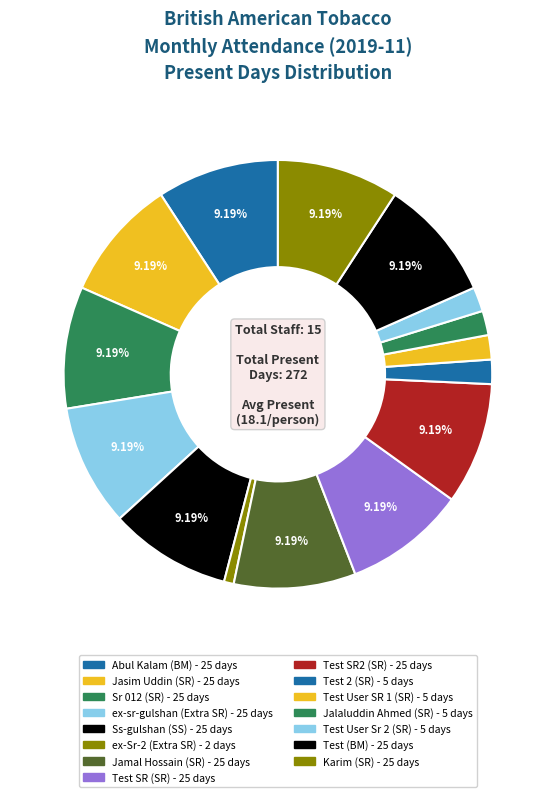

Approximately how many times larger is the value at Jalaluddin Ahmed (SR) compared to ex-Sr-2 (Extra SR)?

2.5